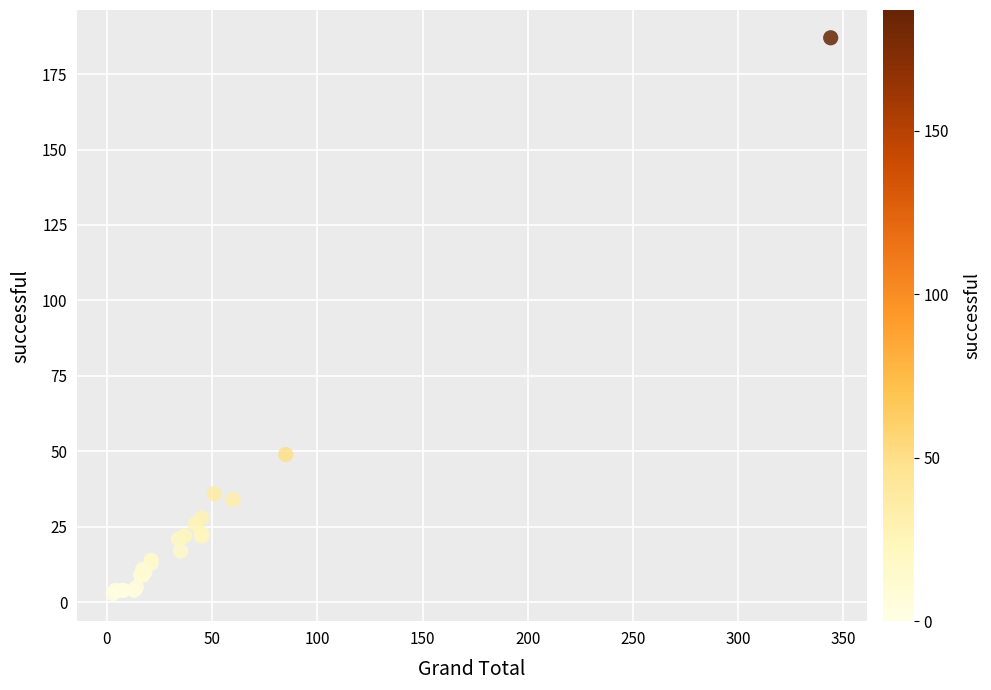

What Y value in the scatter plot is closest to 95?

49